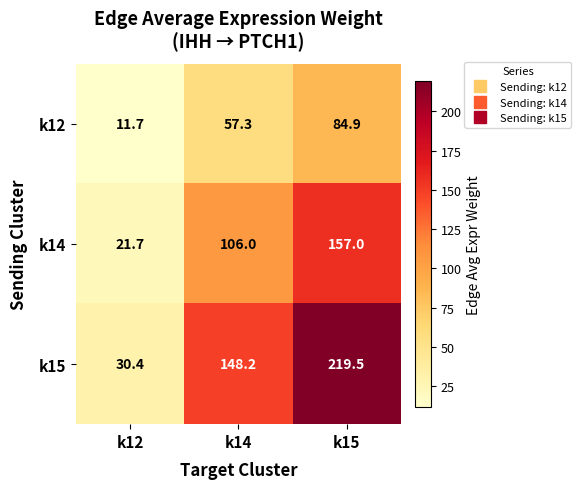

Which series has the largest total across all categories?

k15